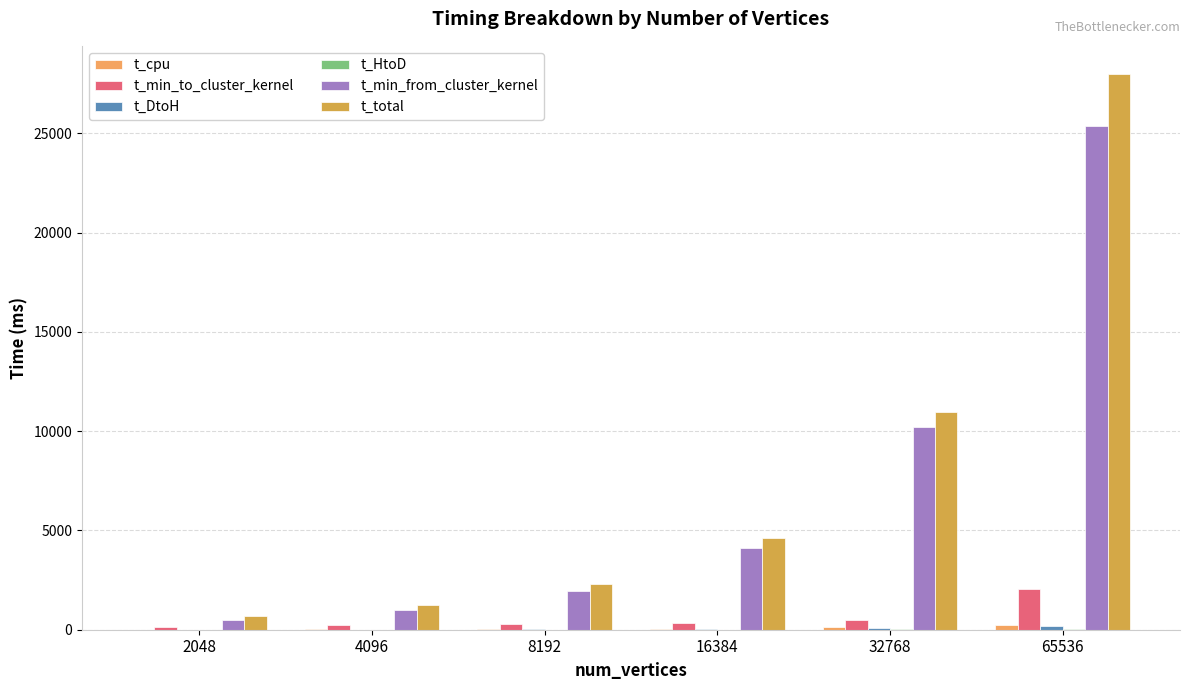

How many groups of bars are there?

6